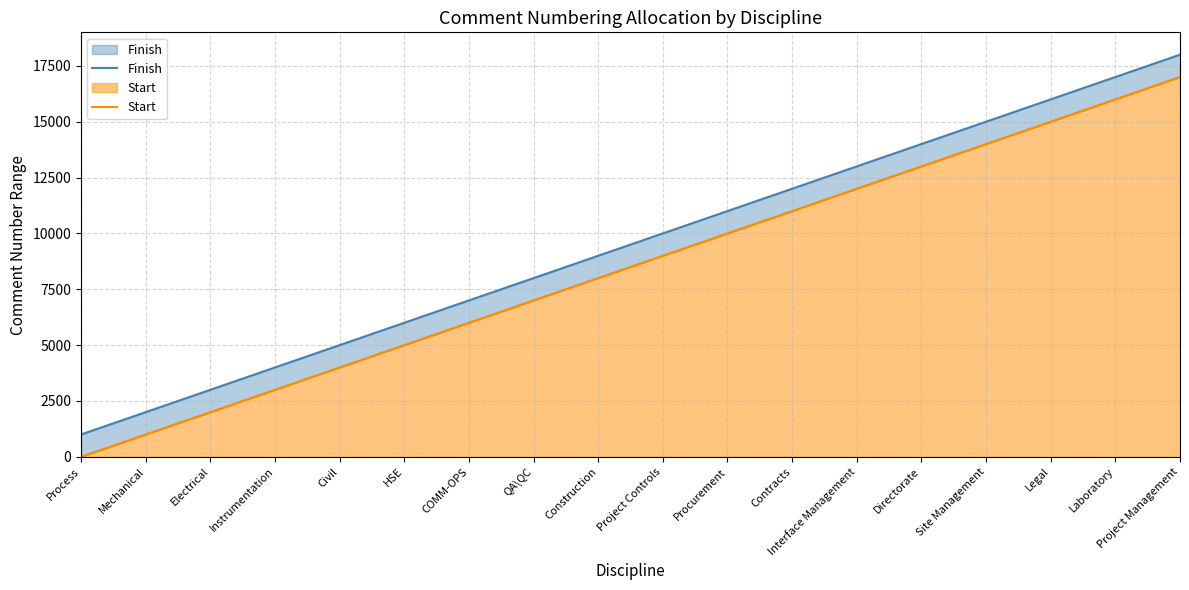

How many values in the Finish series are below 10000?

9